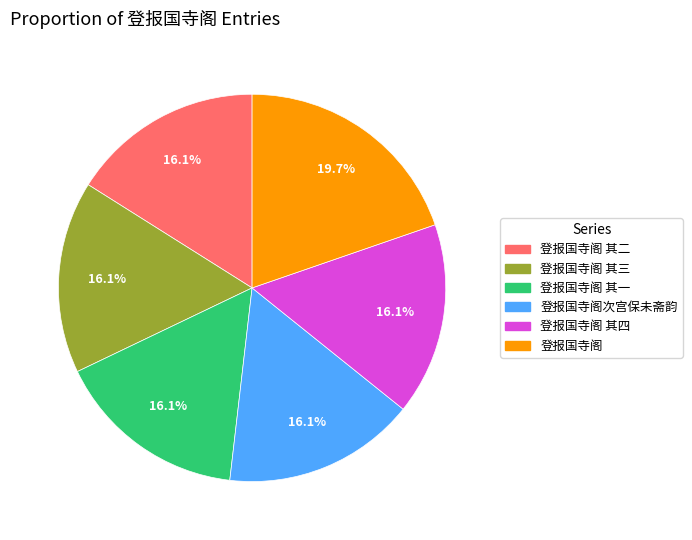

Which category has the smallest portion of the pie?

登报国寺阁 其一